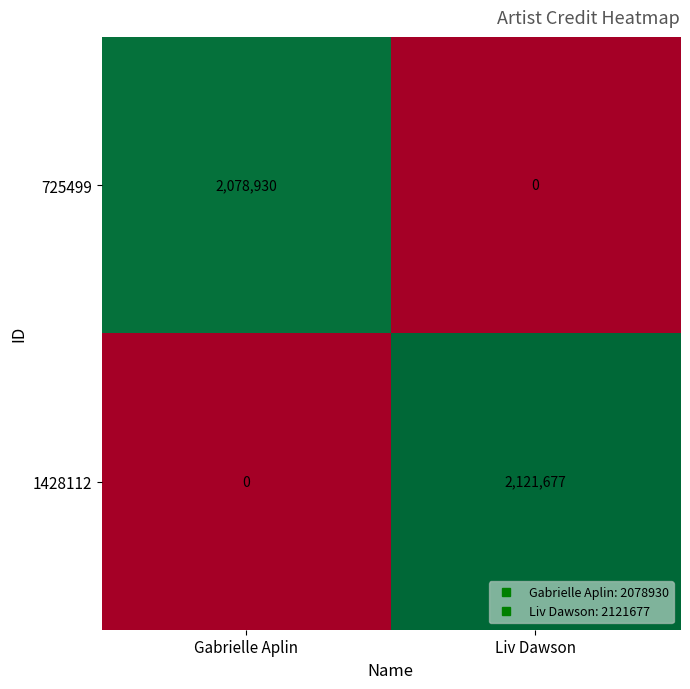

What is the spread (max minus min) of values at Gabrielle Aplin?

2078930